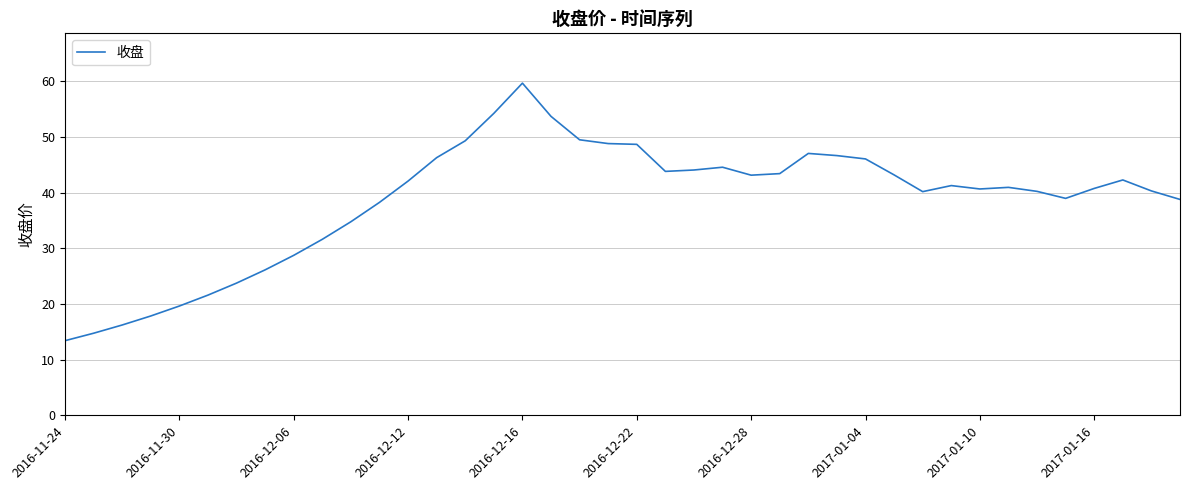

What is the difference between the maximum and minimum values?

46.3